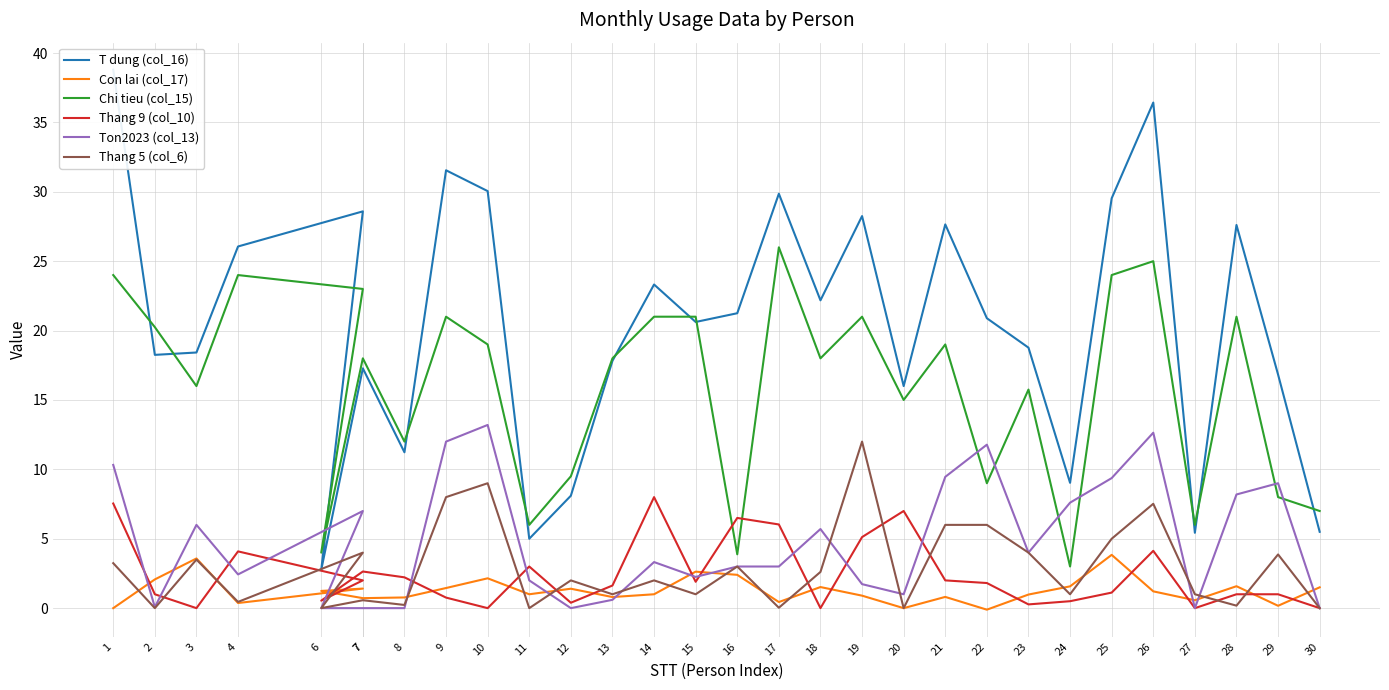

Which series has the largest total across all categories?

T dung (col_16)